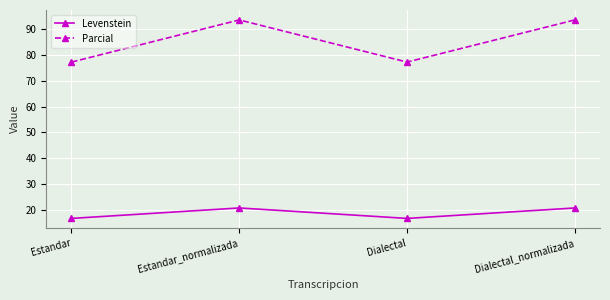

How many values in the Levenstein series exceed 20?

2